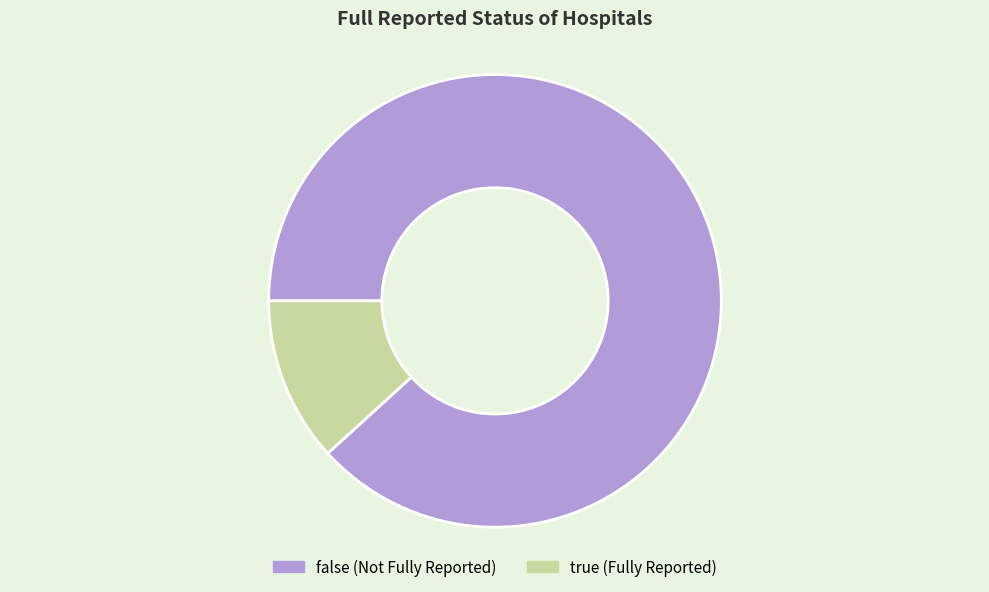

True or false: false accounts for 99% of the total.

False